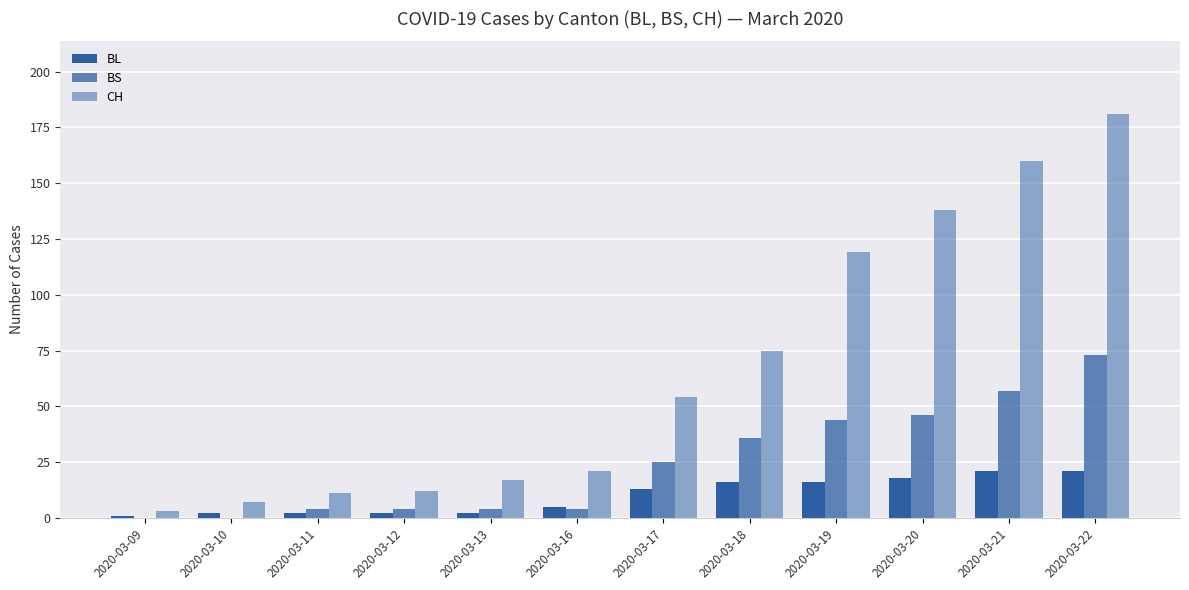

Are the bars horizontal?

No